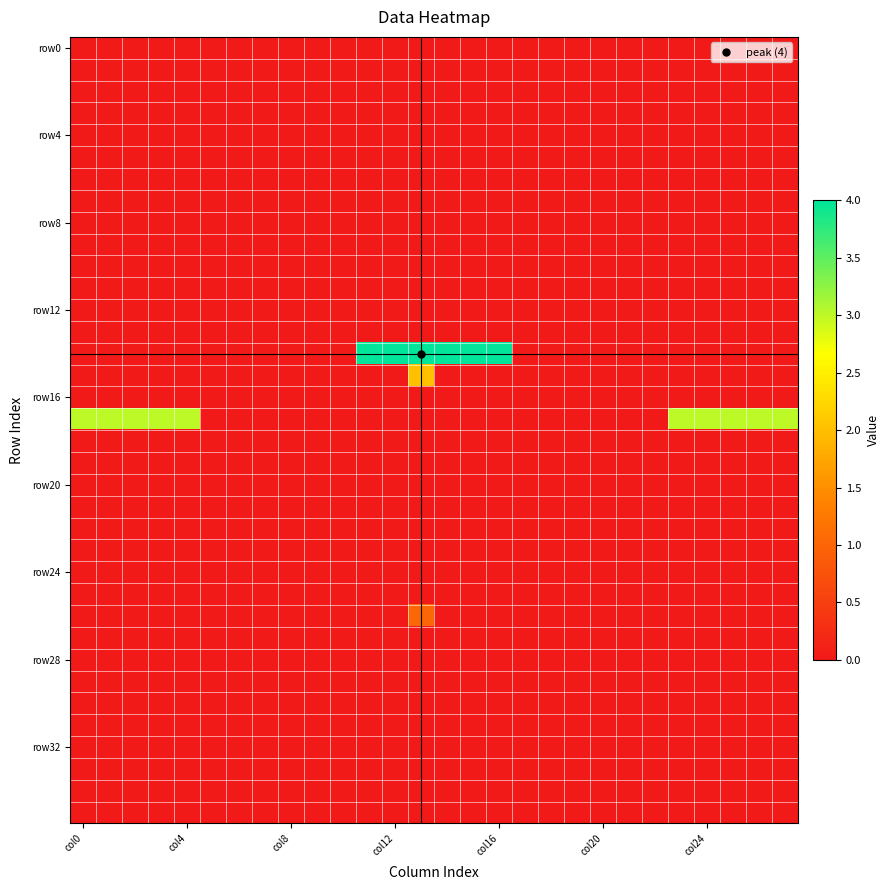

How many series are shown in this chart?

36